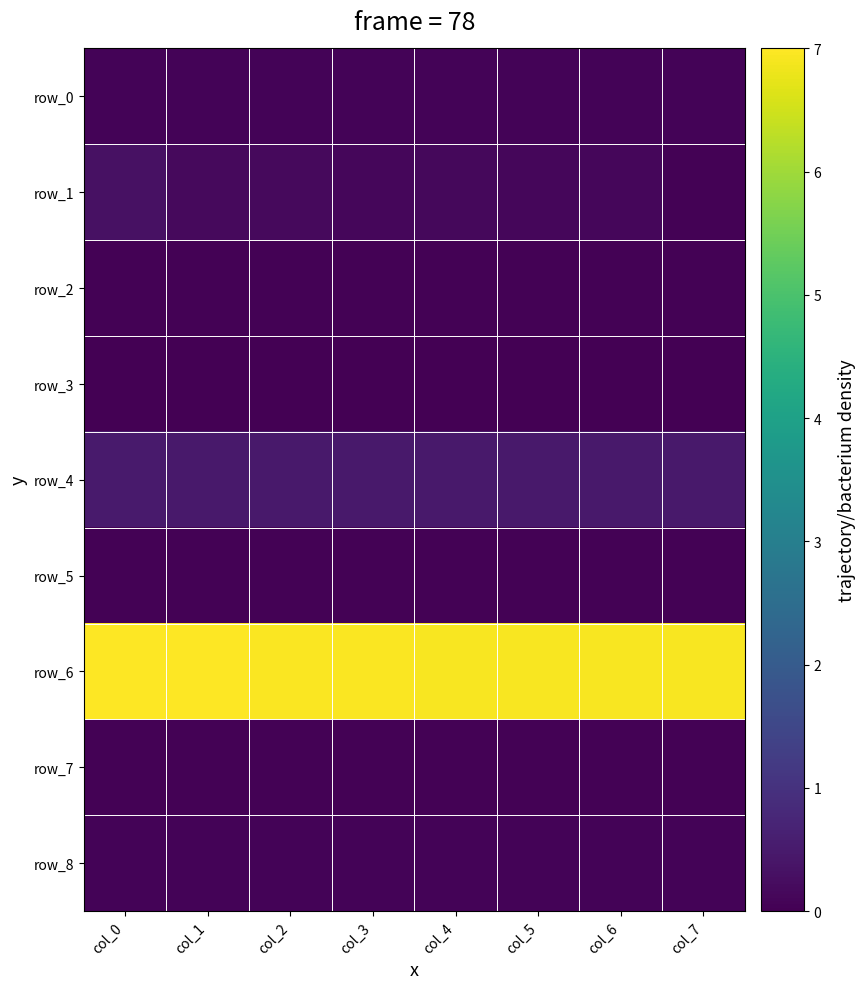

At which label does row_3 reach its peak?

col_7